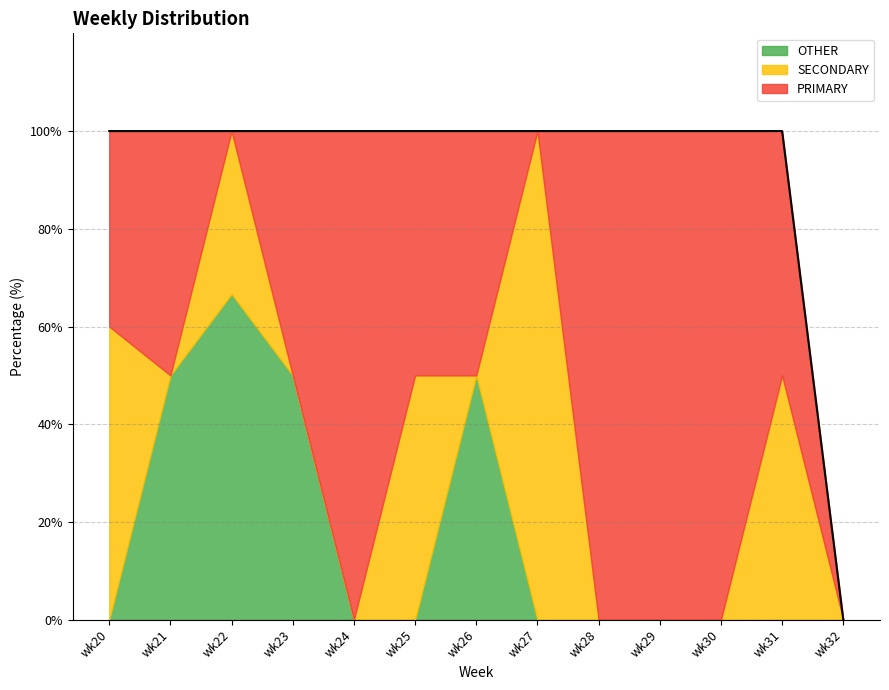

List the series in order of their overall mean, lowest first.

OTHER, SECONDARY, PRIMARY